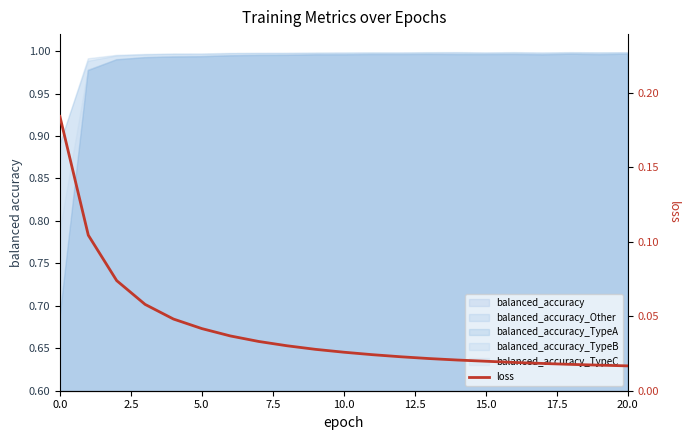

Does the chart have visible grid lines?

No